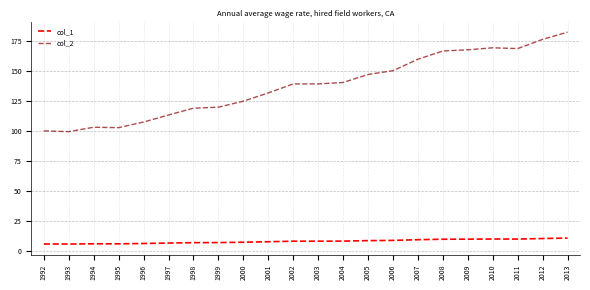

True or false: col_2 and col_1 cross at least once.

False